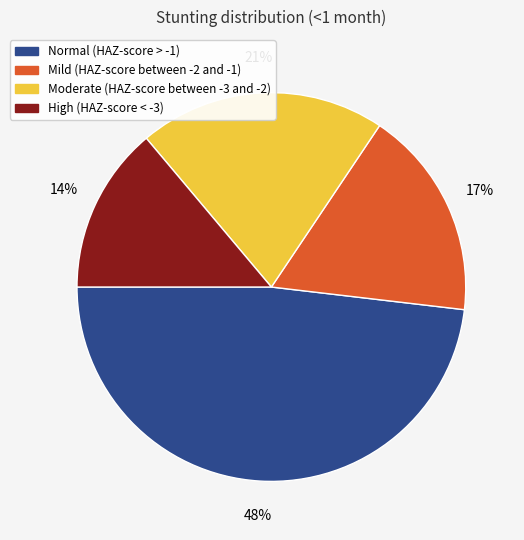

True or false: Moderate (HAZ-score between -3 and -2) accounts for 21% of the total.

True